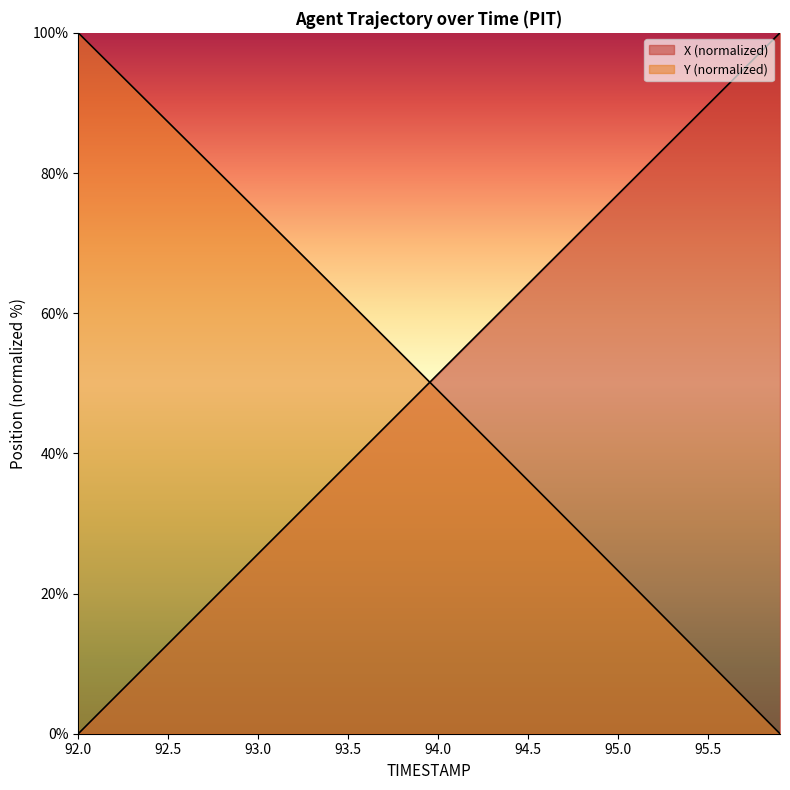

What is the label of the 24th point from the left?

94.3